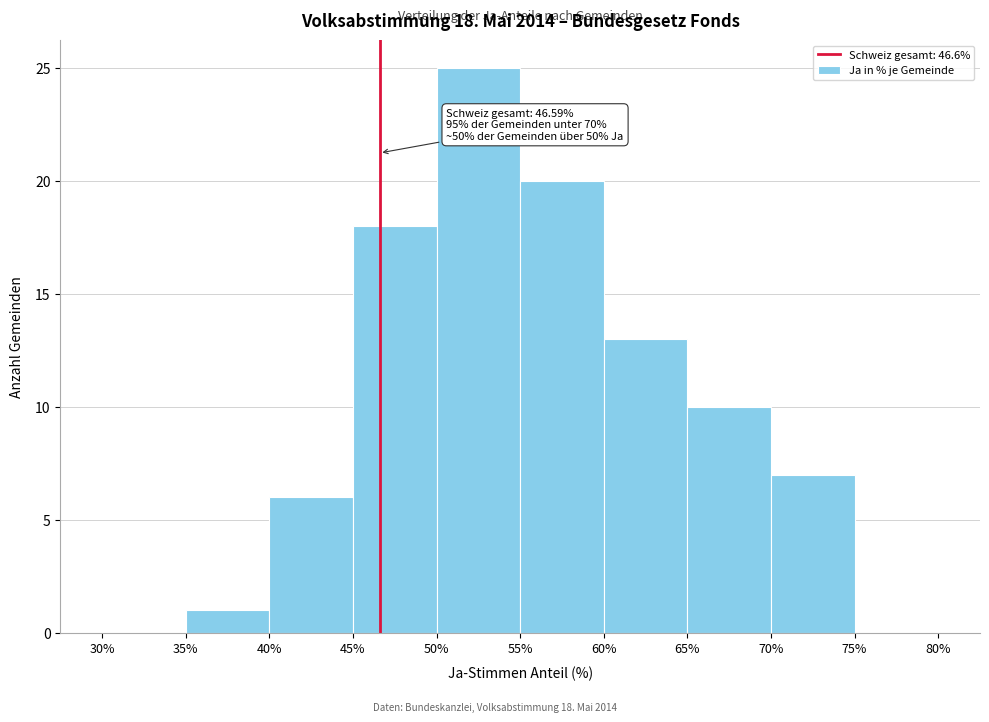

Over which range of the x-axis is the bar tallest?

50% to 55%